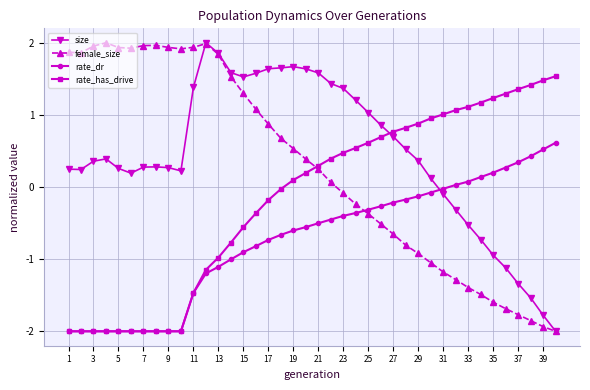

List the series in order of their overall mean, lowest first.

rate_dr, rate_has_drive, female_size, size